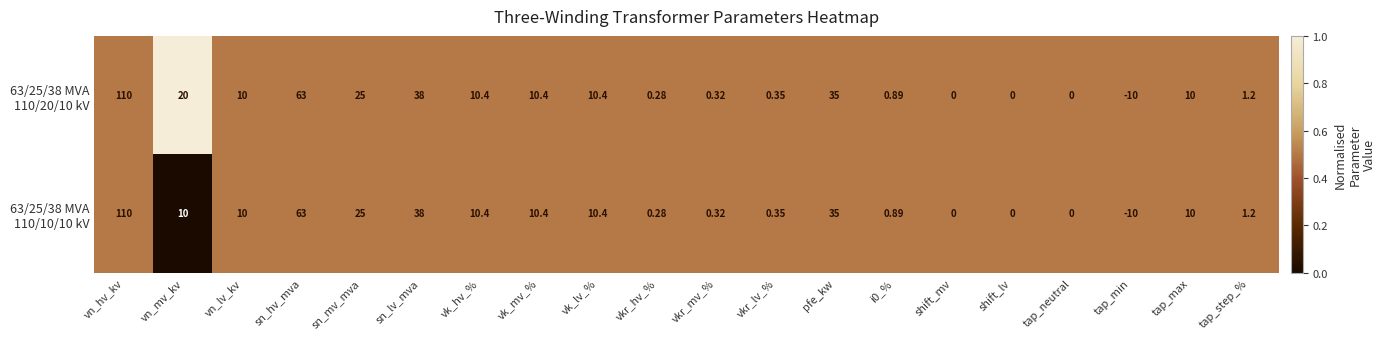

Count the number of categories in the chart.

20